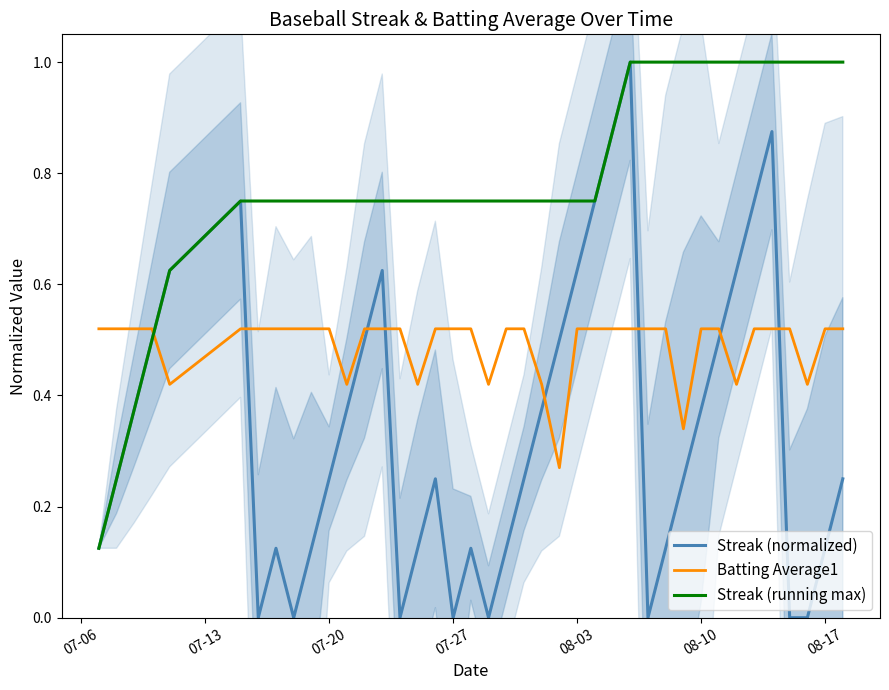

Which series ends up on top after the final intersection of Streak (normalized) and Batting Average1?

Batting Average1